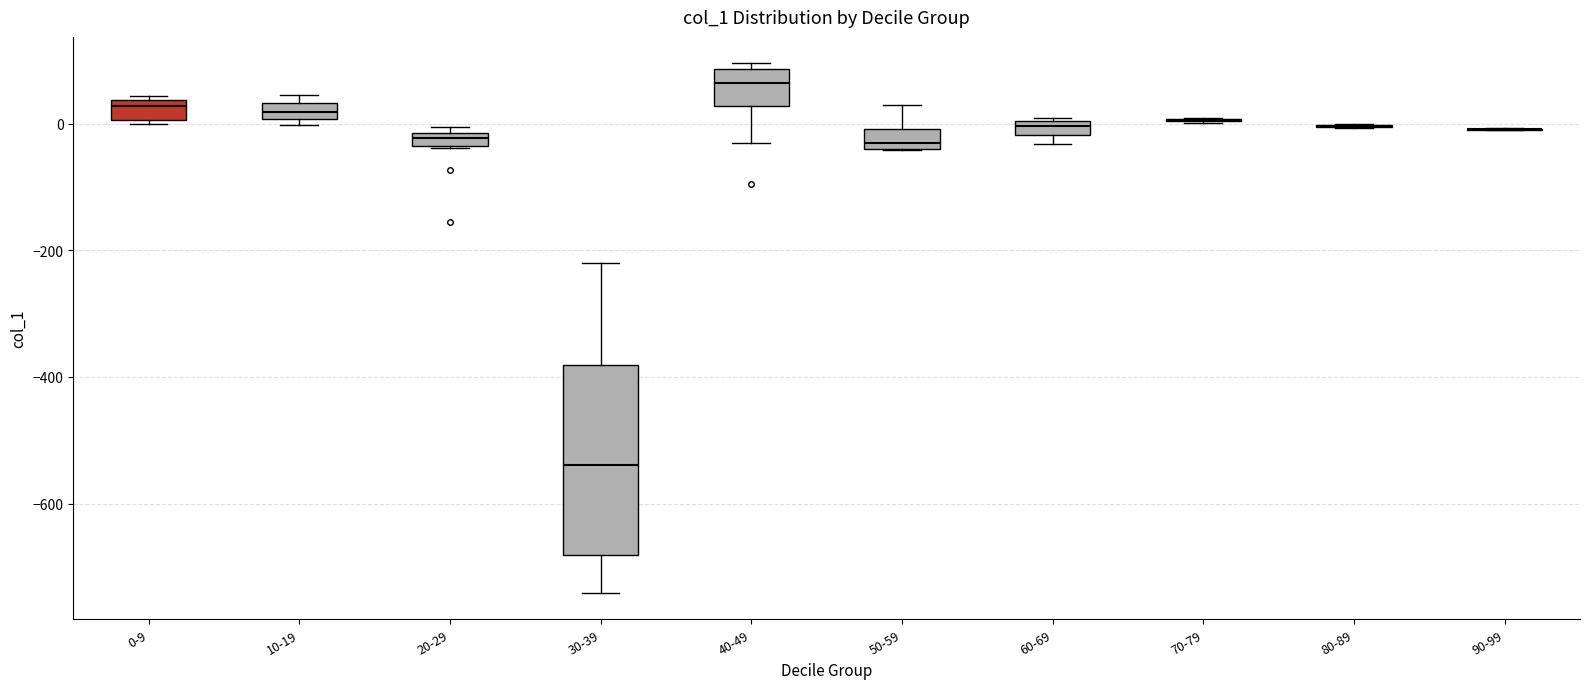

Where is the lower edge of the box for 10-19 on the y-axis? The values are not printed on the chart, so give them approximately, as read against the axis.

0